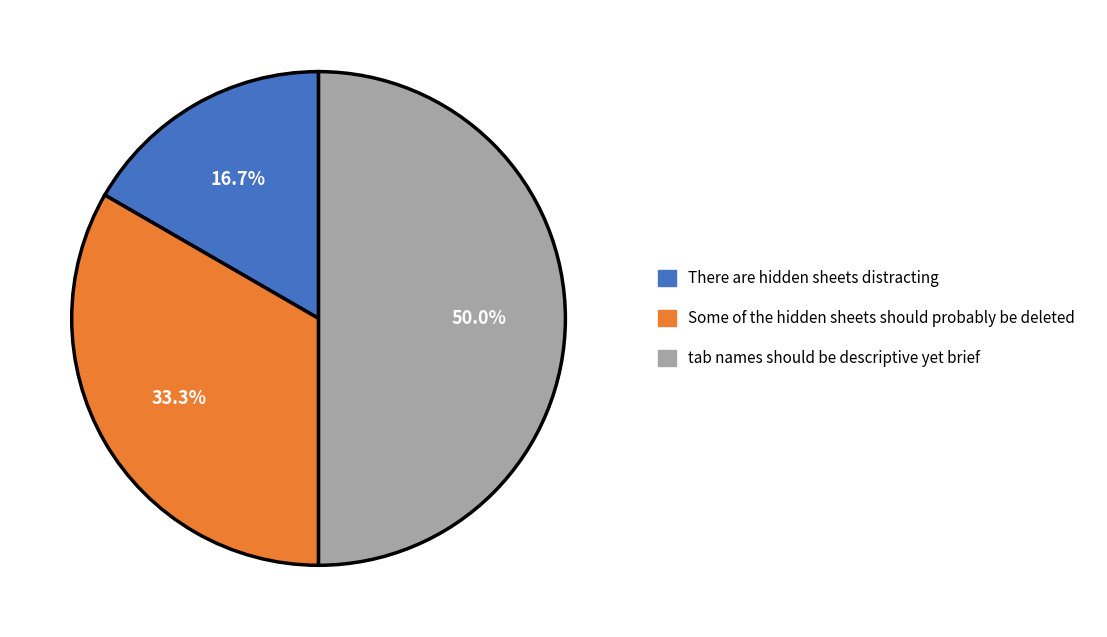

Which category has the smallest portion of the pie?

There are hidden sheets distracting